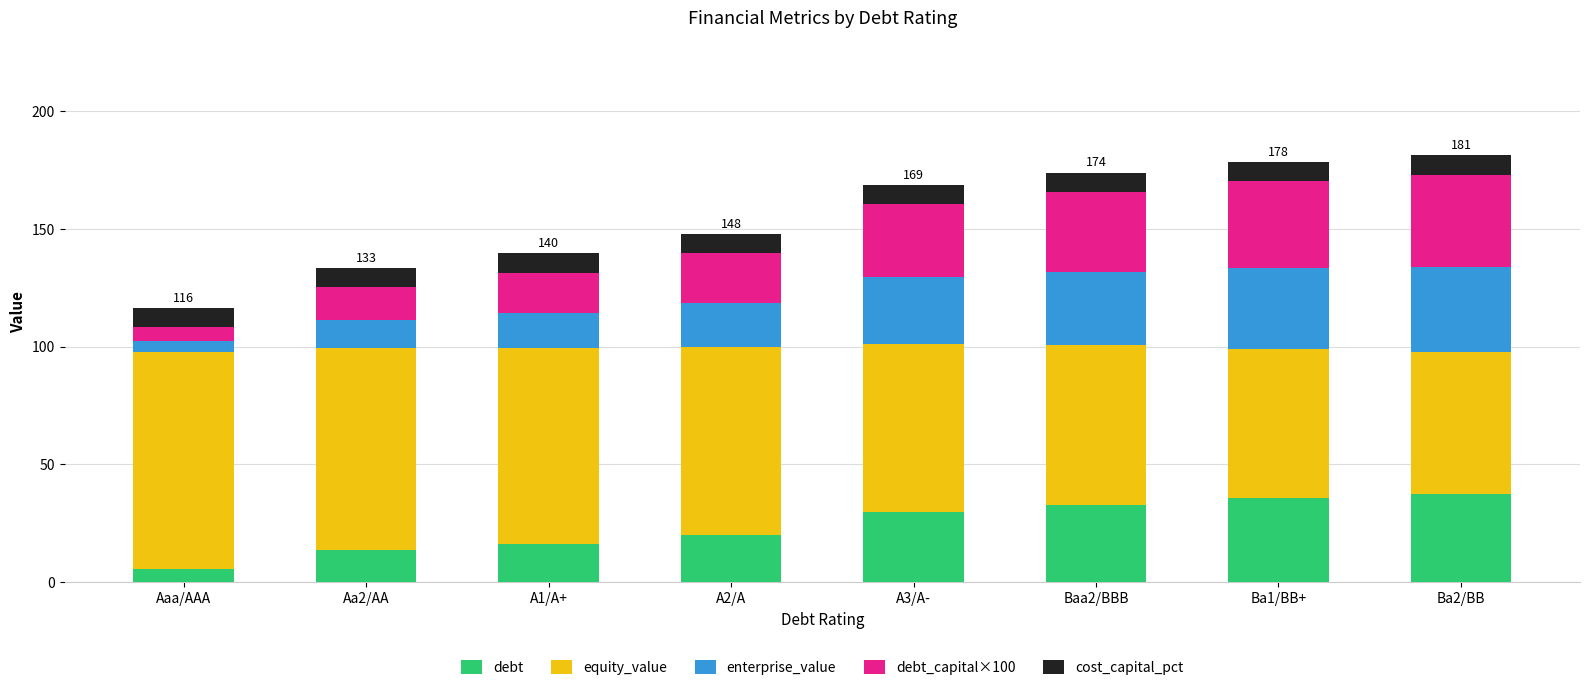

What is the minimum value for debt?

5.8